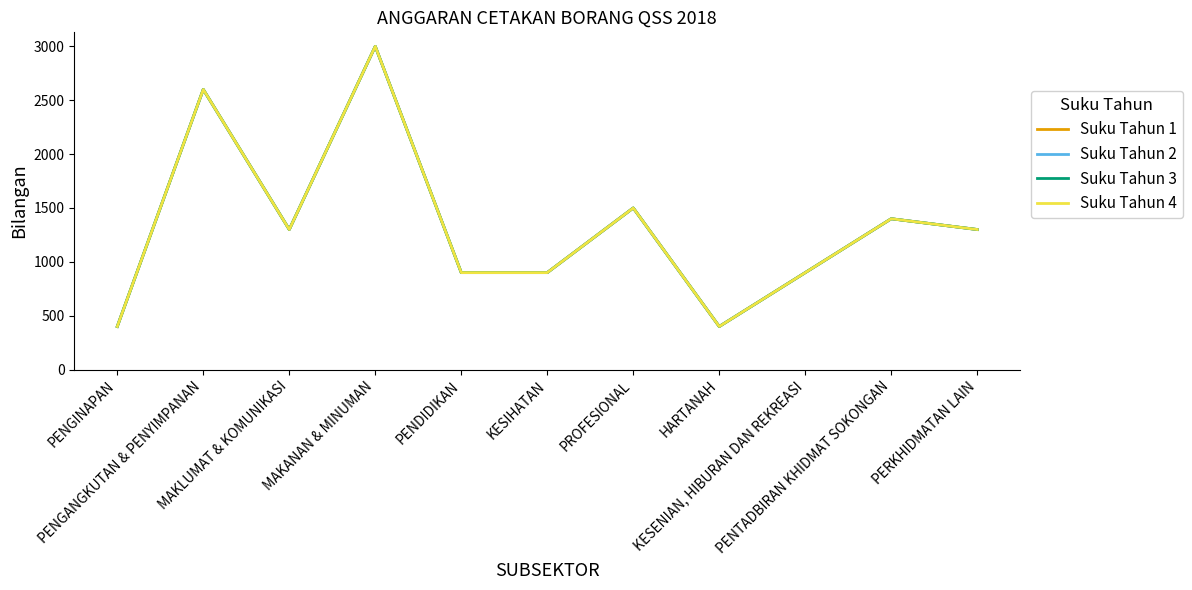

At how many categories does at least one series exceed 2702?

1